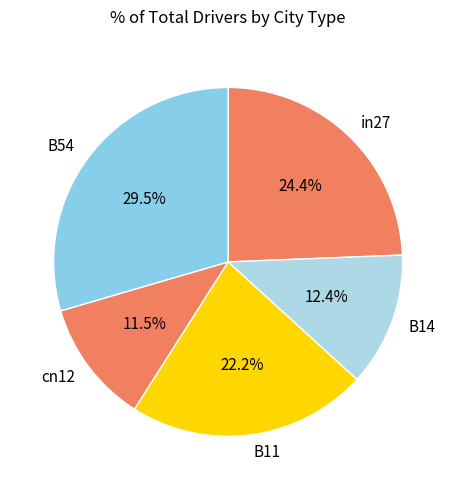

True or false: B11 accounts for 13% of the total.

False